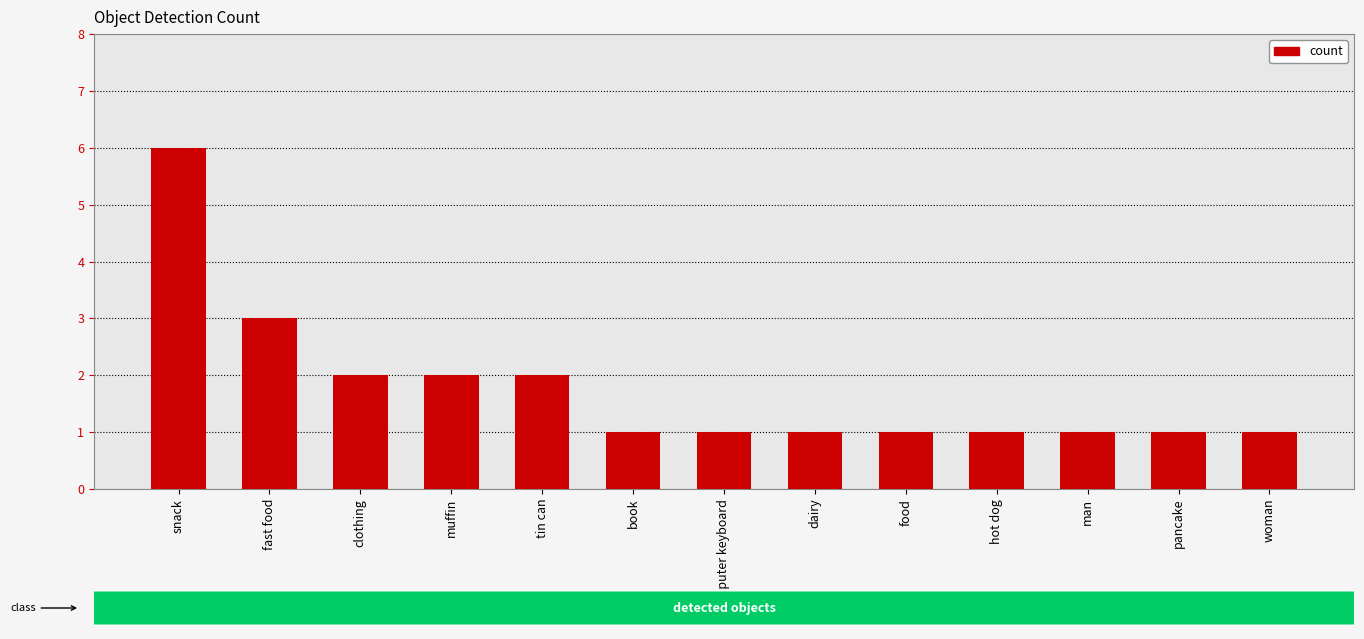

Reading left to right, transcribe all the data shown in this chart.

snack=6	fast food=3	clothing=2	muffin=2	tin can=2	book=1	computer keyboard=1	dairy=1	food=1	hot dog=1	man=1	pancake=1	woman=1